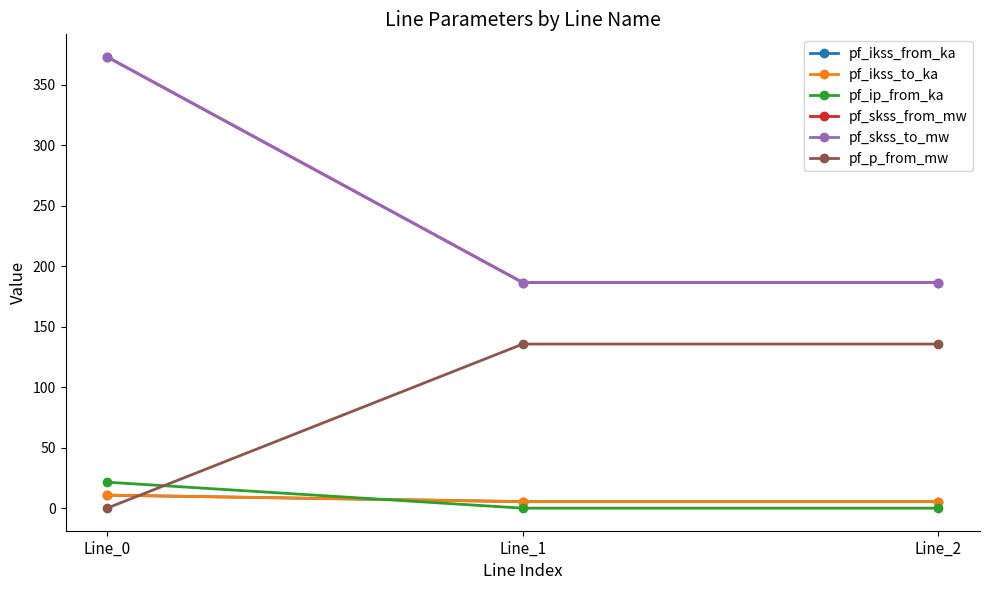

How many lines are shown in the chart?

6